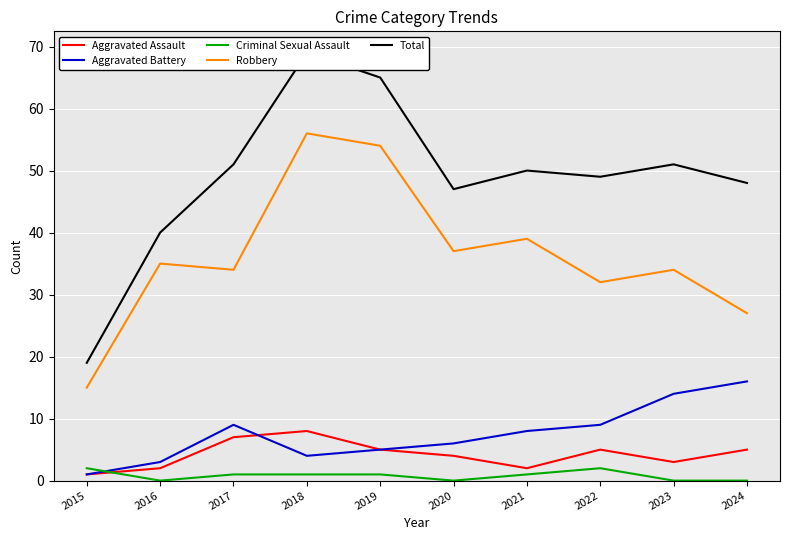

Is the value of Aggravated Assault at 2016 greater than the value of Robbery at 2022?

No